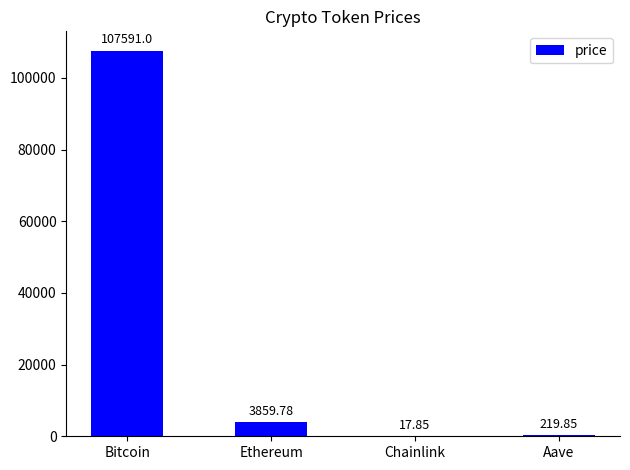

What is the maximum value shown in the chart?

107591.0